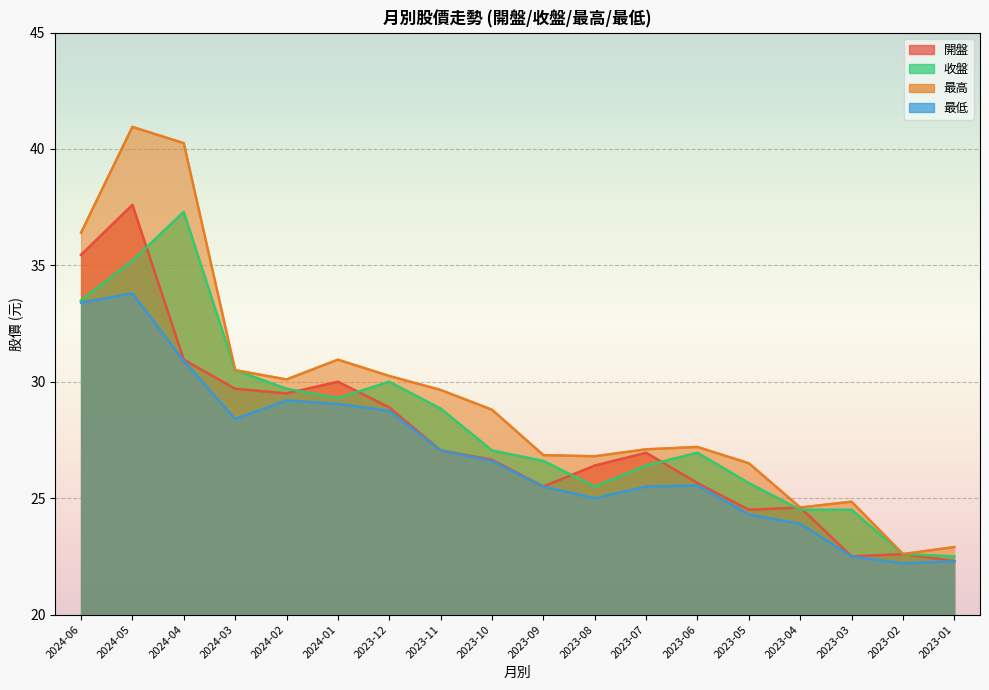

The value of 最高 at 2023-09 is 16.5. True or false?

False